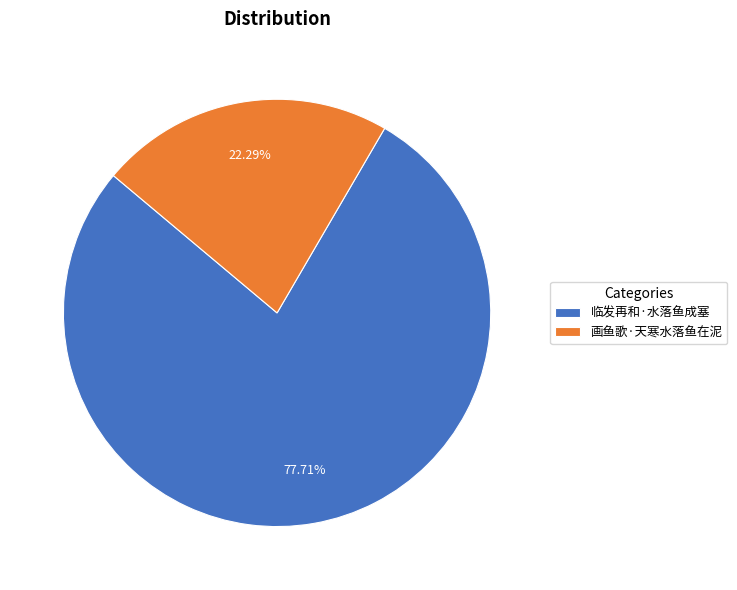

How many slices are in this pie chart?

2